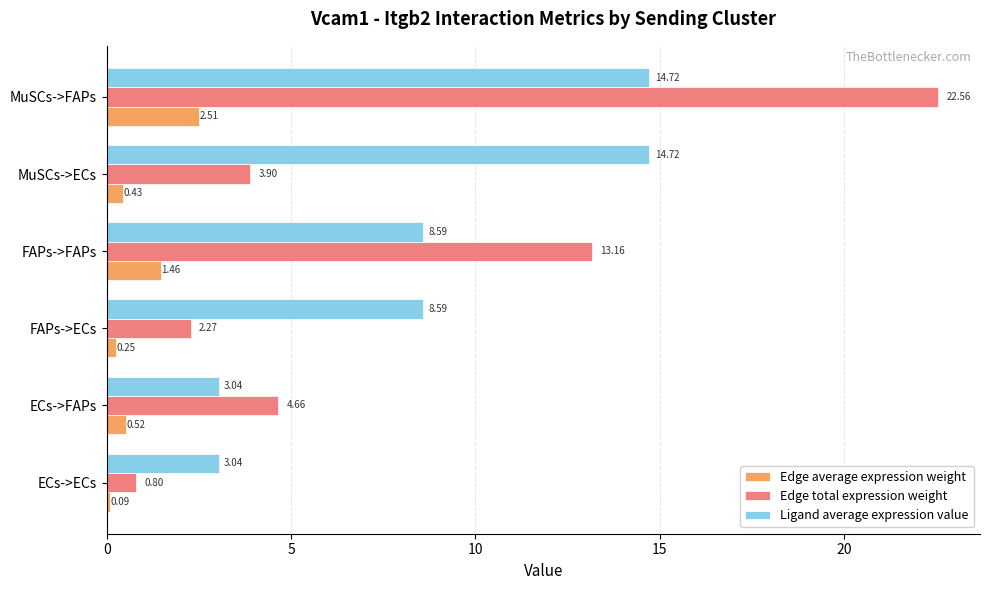

At which category is the sum across all series the highest?

MuSCs->FAPs